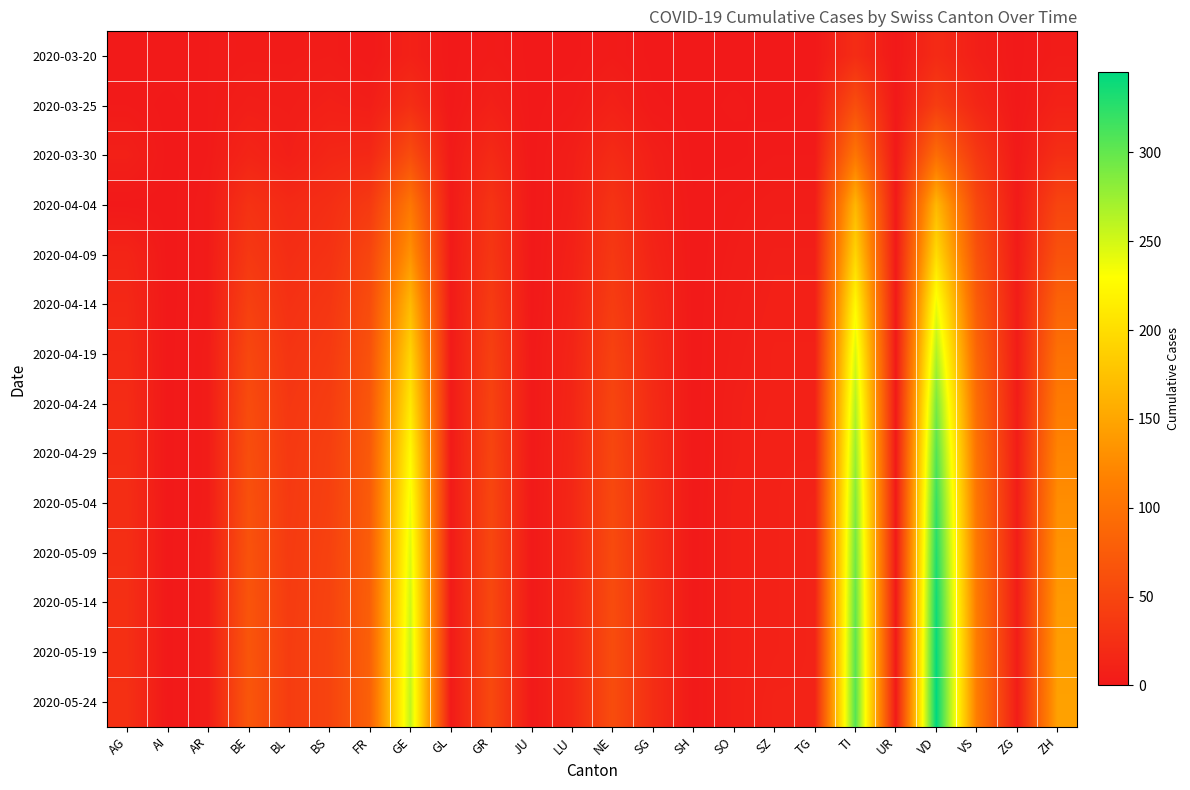

Reading left to right, extract all data points from this chart.

2020-03-20: AG=1	AI=2	AR=2	BE=3	BL=3	BS=4	FR=1	GE=9	GL=0	GR=3	JU=0	LU=0	NE=3	SG=0	SH=0	SO=0	SZ=0	TG=0	TI=22	UR=0	VD=20	VS=7	ZG=0	ZH=4
2020-03-25: AG=2	AI=0	AR=2	BE=6	BL=5	BS=8	FR=6	GE=24	GL=0	GR=8	JU=0	LU=2	NE=9	SG=1	SH=0	SO=1	SZ=0	TG=1	TI=60	UR=0	VD=41	VS=15	ZG=0	ZH=10
2020-03-30: AG=8	AI=0	AR=2	BE=13	BL=7	BS=15	FR=17	GE=59	GL=2	GR=19	JU=0	LU=6	NE=20	SG=7	SH=0	SO=0	SZ=2	TG=2	TI=105	UR=0	VD=95	VS=35	ZG=1	ZH=24
2020-04-04: AG=0	AI=0	AR=3	BE=28	BL=19	BS=24	FR=37	GE=106	GL=2	GR=30	JU=0	LU=7	NE=30	SG=9	SH=1	SO=3	SZ=5	TG=5	TI=165	UR=1	VD=166	VS=53	ZG=2	ZH=49
2020-04-09: AG=13	AI=0	AR=3	BE=35	BL=23	BS=28	FR=50	GE=133	GL=2	GR=33	JU=0	LU=9	NE=35	SG=12	SH=1	SO=4	SZ=7	TG=7	TI=193	UR=1	VD=199	VS=64	ZG=3	ZH=64
2020-04-14: AG=17	AI=0	AR=3	BE=44	BL=27	BS=33	FR=58	GE=168	GL=2	GR=39	JU=0	LU=11	NE=40	SG=16	SH=1	SO=5	SZ=8	TG=8	TI=225	UR=1	VD=238	VS=76	ZG=4	ZH=84
2020-04-19: AG=19	AI=0	AR=4	BE=52	BL=31	BS=37	FR=64	GE=192	GL=2	GR=44	JU=1	LU=13	NE=46	SG=18	SH=1	SO=6	SZ=9	TG=9	TI=248	UR=1	VD=266	VS=86	ZG=4	ZH=99
2020-04-24: AG=21	AI=0	AR=4	BE=57	BL=34	BS=40	FR=69	GE=210	GL=2	GR=47	JU=1	LU=14	NE=50	SG=20	SH=1	SO=7	SZ=9	TG=10	TI=264	UR=1	VD=290	VS=94	ZG=4	ZH=110
2020-04-29: AG=22	AI=0	AR=4	BE=60	BL=36	BS=43	FR=73	GE=226	GL=2	GR=49	JU=1	LU=15	NE=52	SG=21	SH=1	SO=7	SZ=10	TG=10	TI=276	UR=1	VD=307	VS=100	ZG=5	ZH=120
2020-05-04: AG=23	AI=0	AR=4	BE=63	BL=37	BS=44	FR=75	GE=237	GL=2	GR=51	JU=1	LU=16	NE=54	SG=22	SH=1	SO=8	SZ=10	TG=11	TI=286	UR=1	VD=320	VS=104	ZG=5	ZH=128
2020-05-09: AG=24	AI=0	AR=5	BE=65	BL=38	BS=46	FR=77	GE=245	GL=2	GR=52	JU=1	LU=16	NE=56	SG=22	SH=1	SO=8	SZ=10	TG=11	TI=293	UR=1	VD=329	VS=107	ZG=5	ZH=134
2020-05-14: AG=25	AI=0	AR=5	BE=67	BL=39	BS=47	FR=79	GE=251	GL=2	GR=53	JU=1	LU=17	NE=57	SG=23	SH=1	SO=8	SZ=10	TG=11	TI=299	UR=1	VD=337	VS=109	ZG=5	ZH=139
2020-05-19: AG=25	AI=0	AR=5	BE=68	BL=40	BS=48	FR=80	GE=255	GL=2	GR=54	JU=1	LU=17	NE=58	SG=23	SH=1	SO=8	SZ=10	TG=11	TI=303	UR=1	VD=342	VS=111	ZG=5	ZH=143
2020-05-24: AG=26	AI=0	AR=5	BE=69	BL=40	BS=48	FR=81	GE=258	GL=2	GR=54	JU=1	LU=17	NE=58	SG=23	SH=1	SO=8	SZ=11	TG=11	TI=306	UR=1	VD=345	VS=112	ZG=5	ZH=146